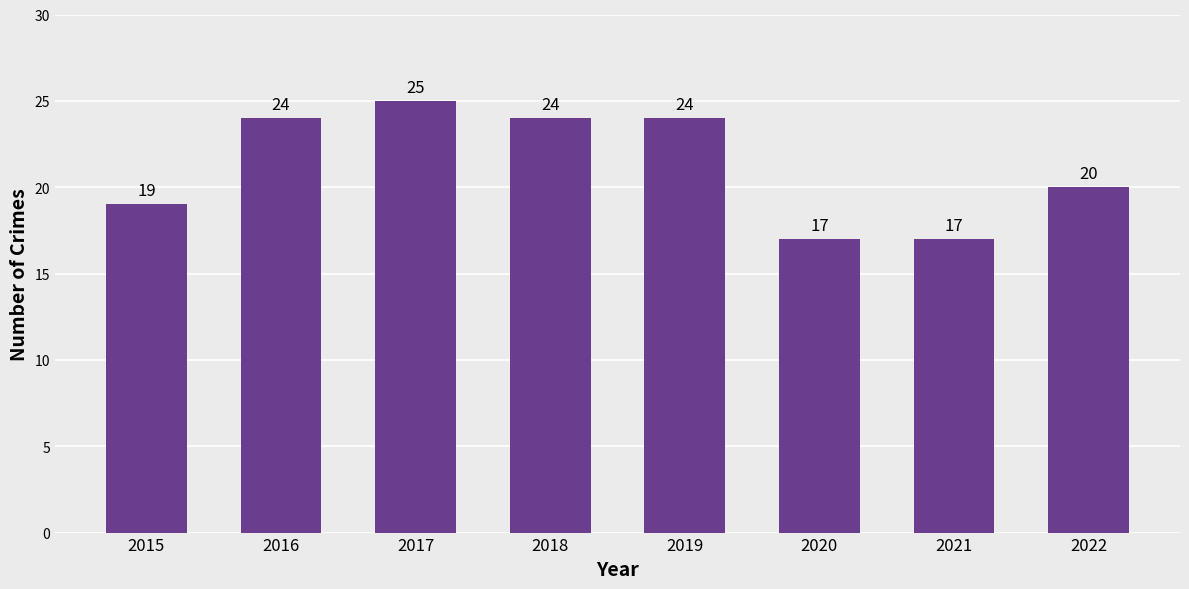

What is the sum of the values at 2016 and 2022?

44